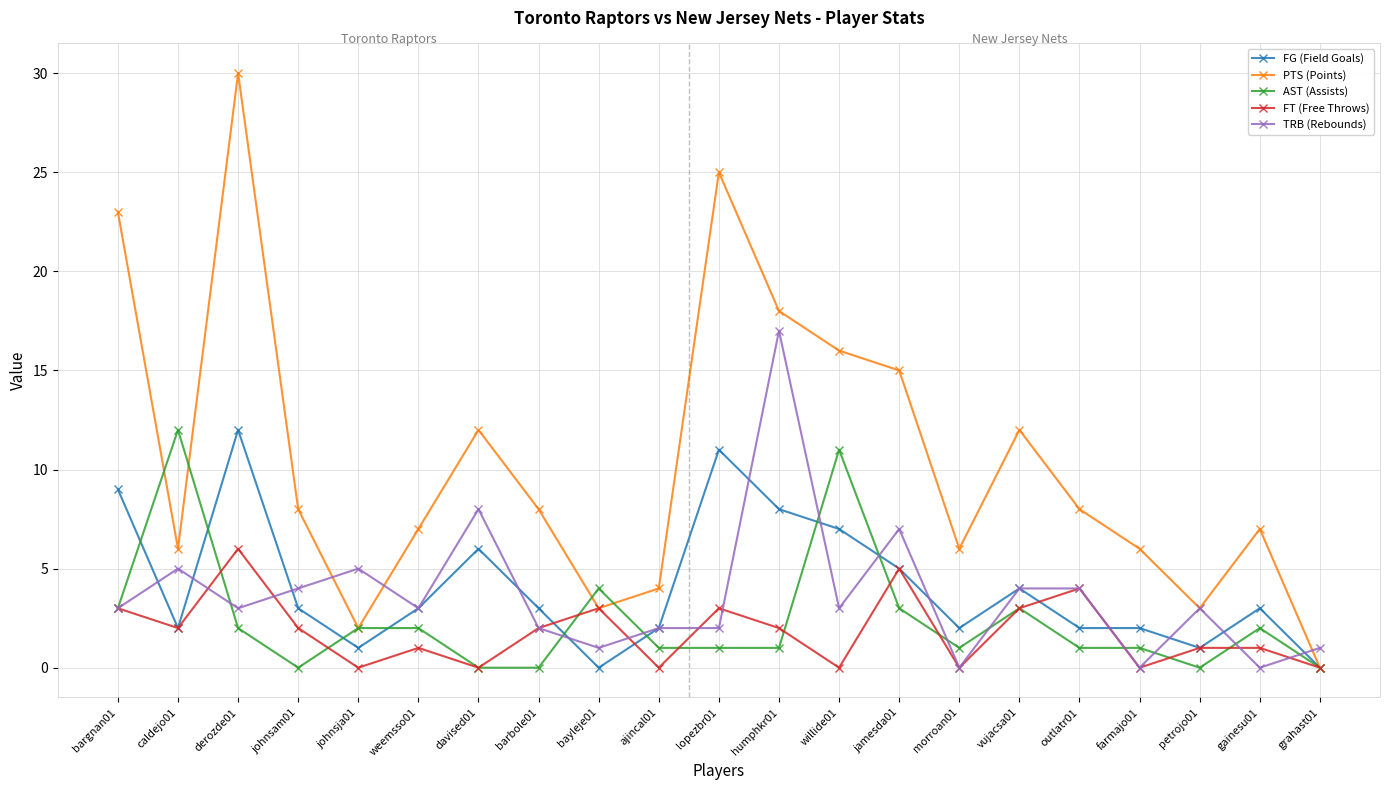

What is the difference between the second highest and minimum values in the AST (Assists) series?

11